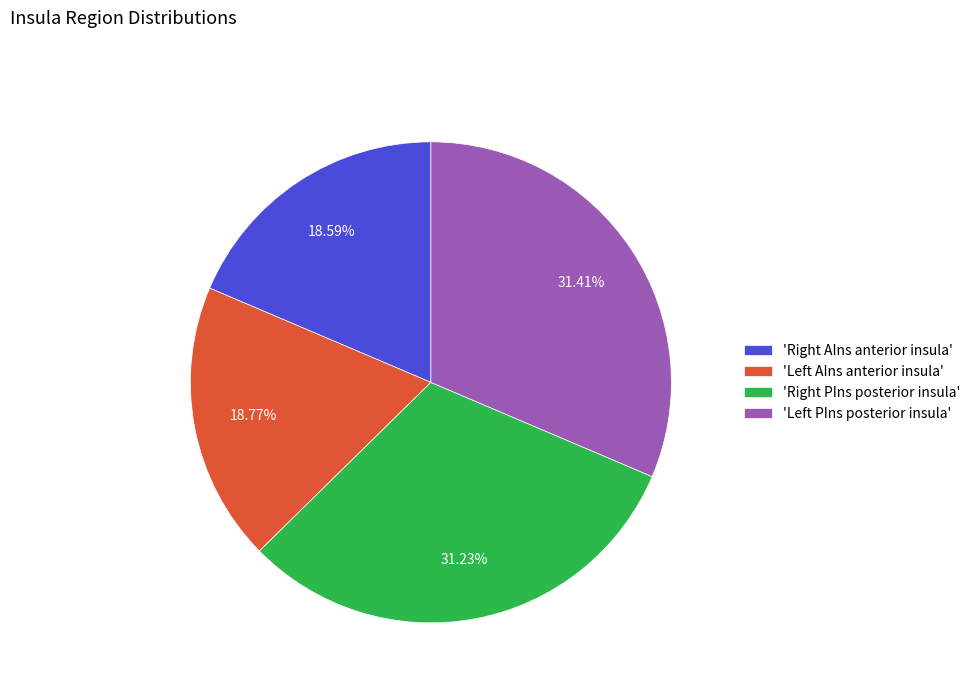

Is there a majority slice in this chart?

No